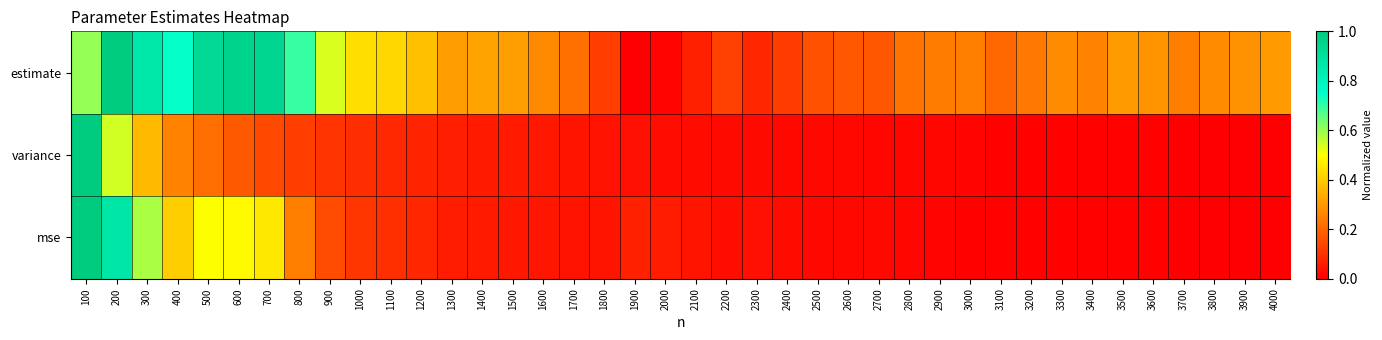

How many data points does each series have?

40